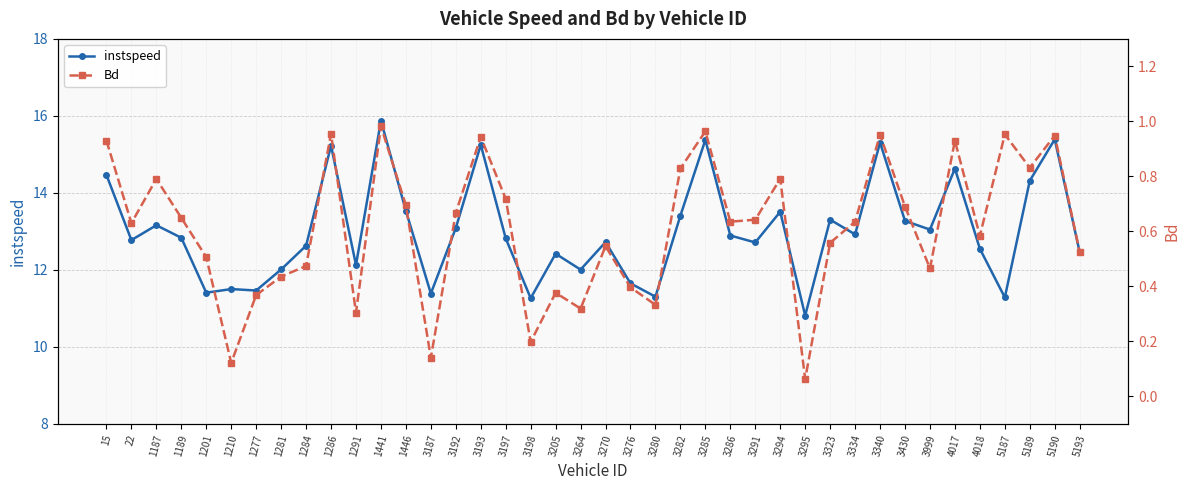

List the labels in order of instspeed value, smallest first.

3295, 3198, 5187, 3280, 3187, 1201, 1277, 1210, 3276, 3264, 1281, 1291, 3205, 5193, 4018, 1284, 3291, 3270, 22, 3197, 1189, 3286, 3334, 3999, 3192, 1187, 3430, 3323, 3282, 3294, 1446, 5189, 15, 4017, 1286, 3193, 3340, 3285, 5190, 1441